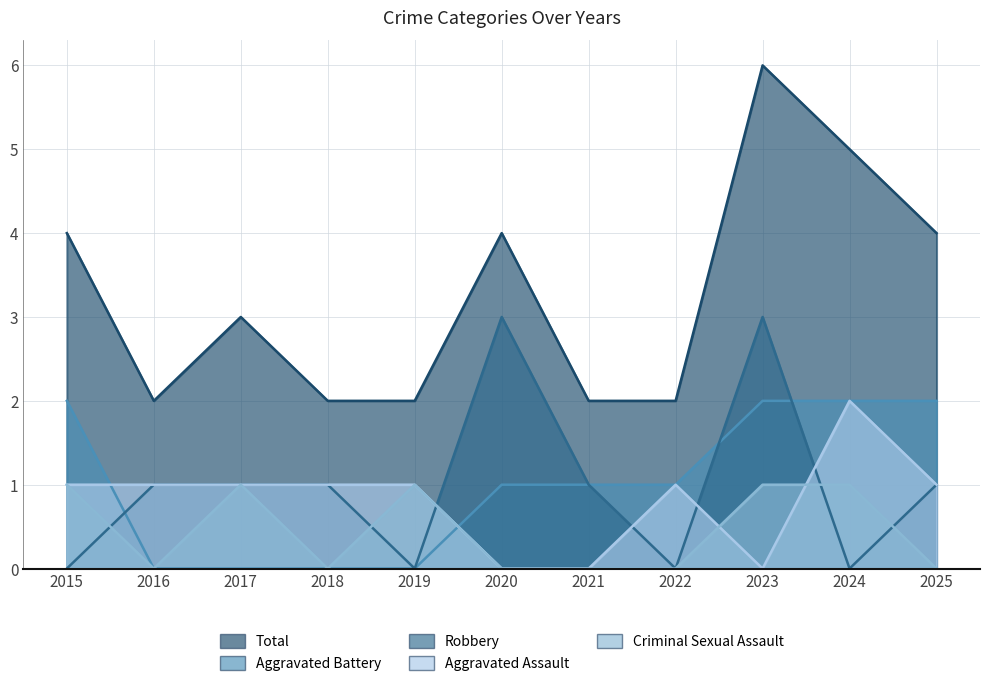

The Robbery series shows 3 at 2020. True or false?

True